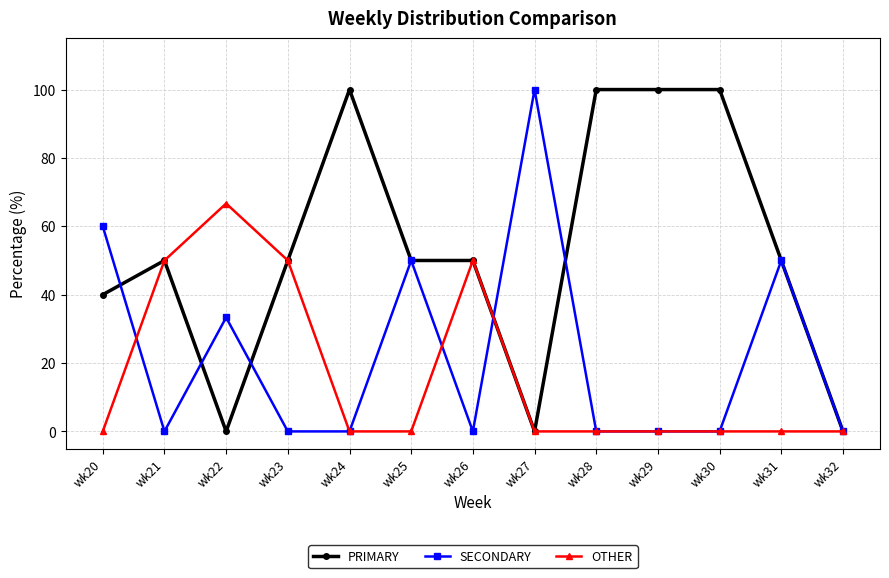

What is the sum of the PRIMARY values at wk23 and wk27?

50.0